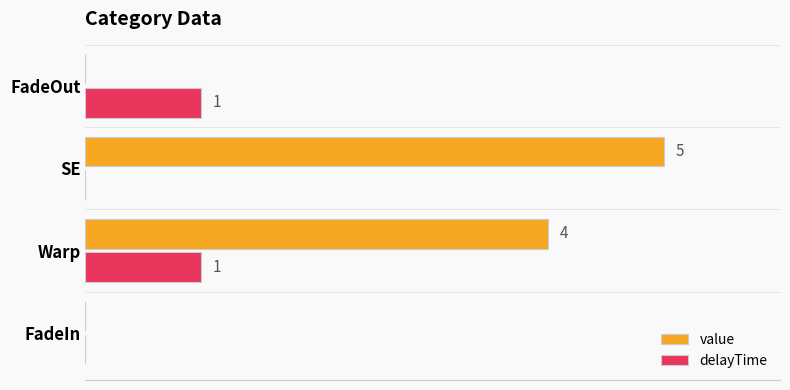

What are all the series names shown in the legend?

value, delayTime